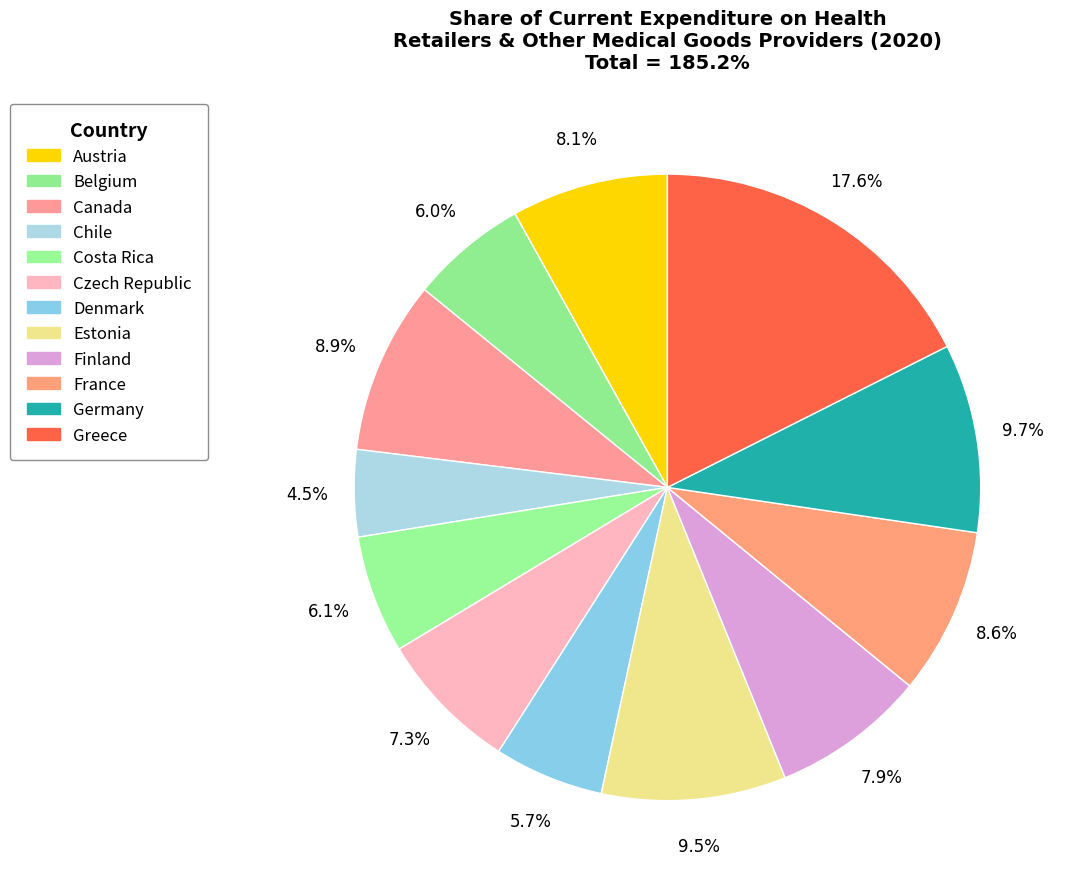

Count the number of slices in the pie.

12